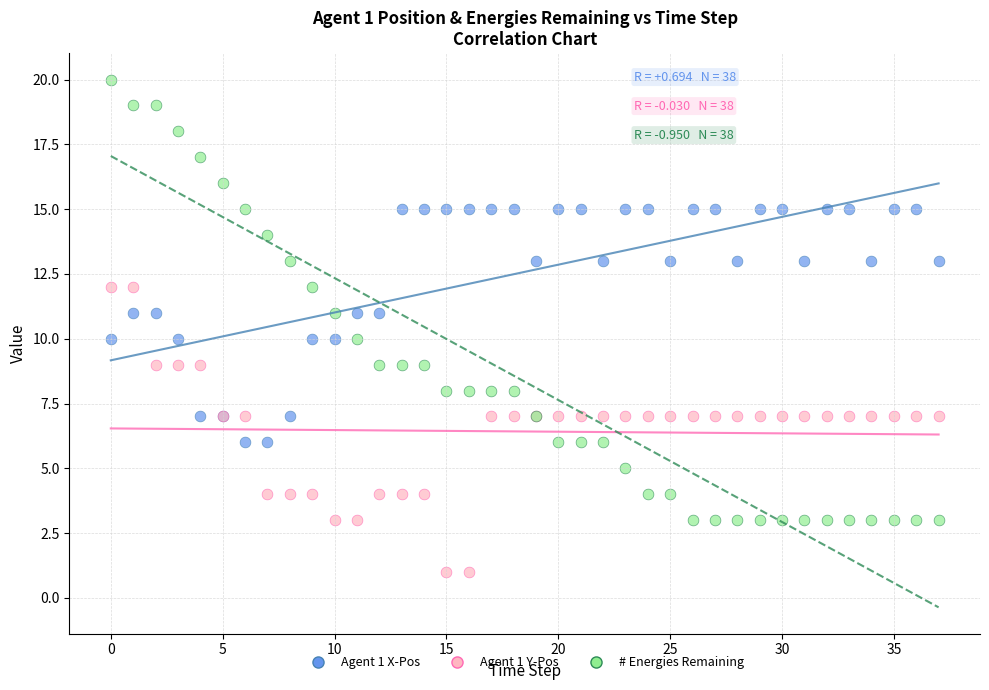

Which series reaches the maximum Y coordinate?

# Energies Remaining